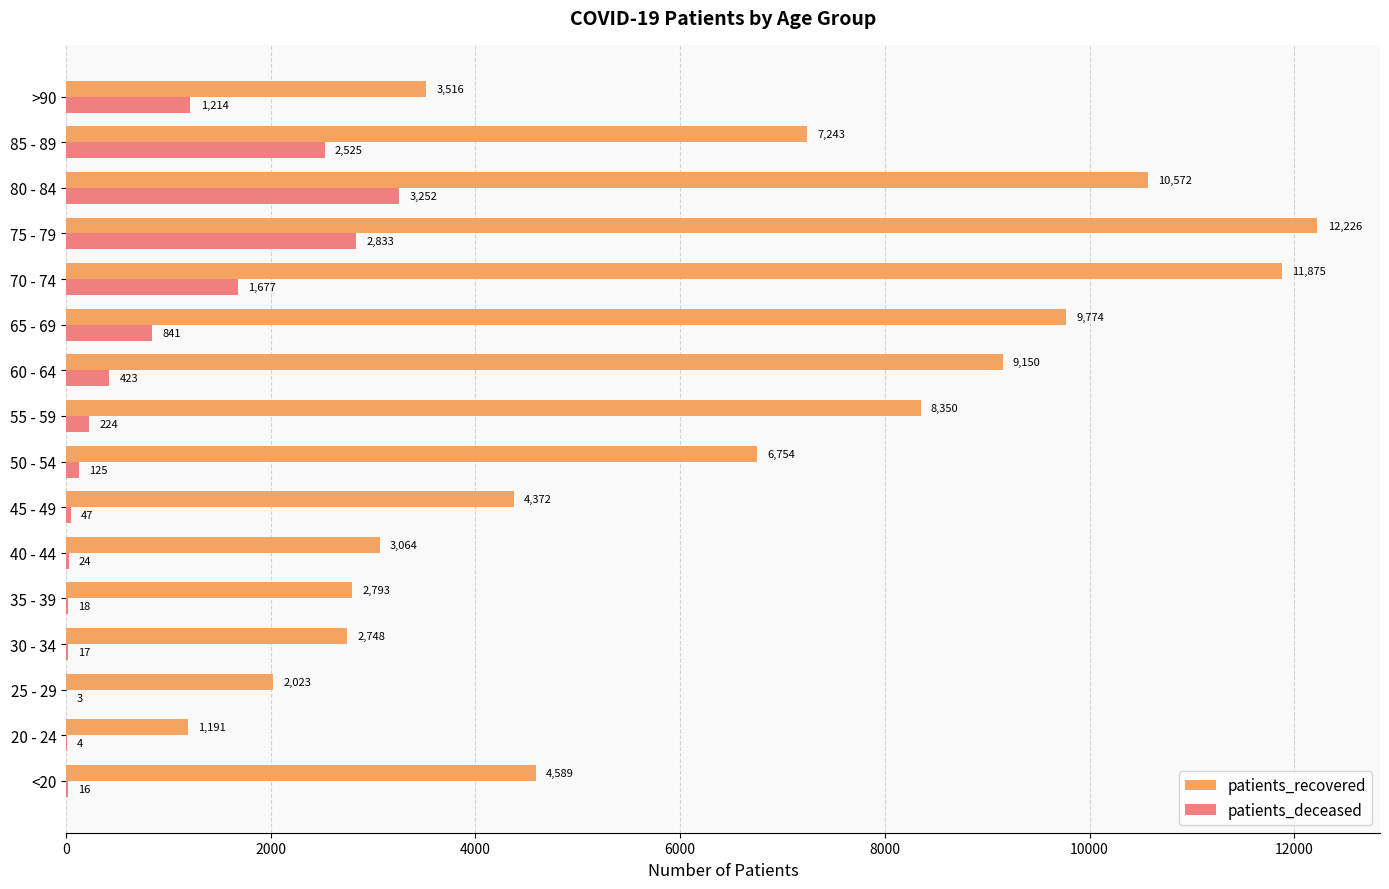

The patients_deceased series shows 24 at 40 - 44. True or false?

True